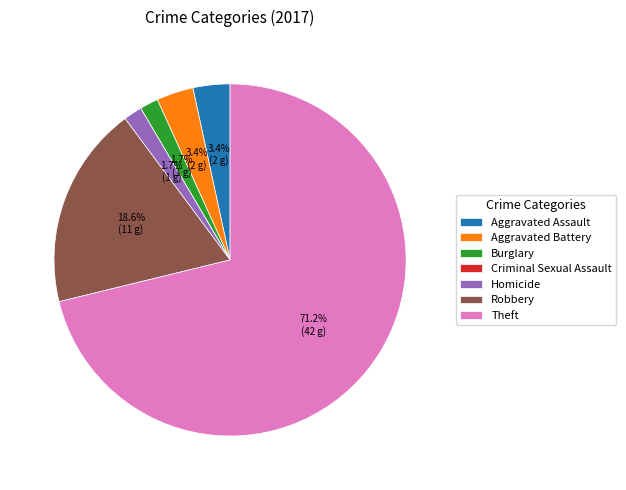

Which category has the biggest portion of the pie?

Theft